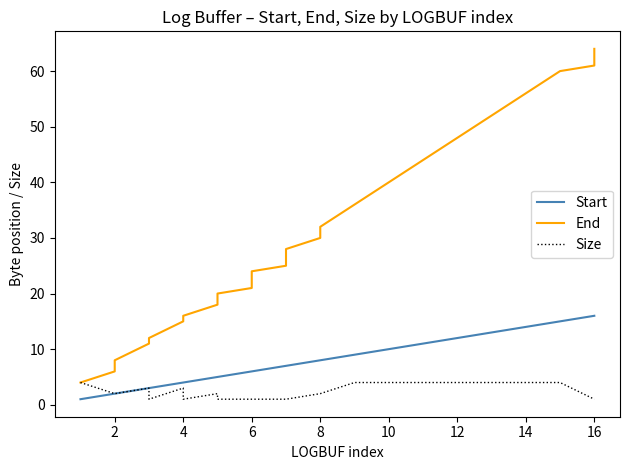

True or false: Start has more than 0 interior local peaks.

False